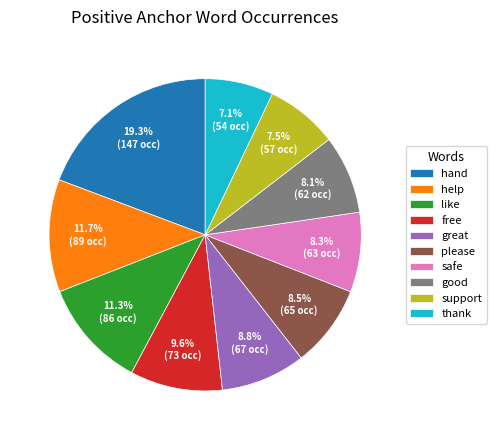

To the nearest percent, what is the combined percentage of thank and great?

16%